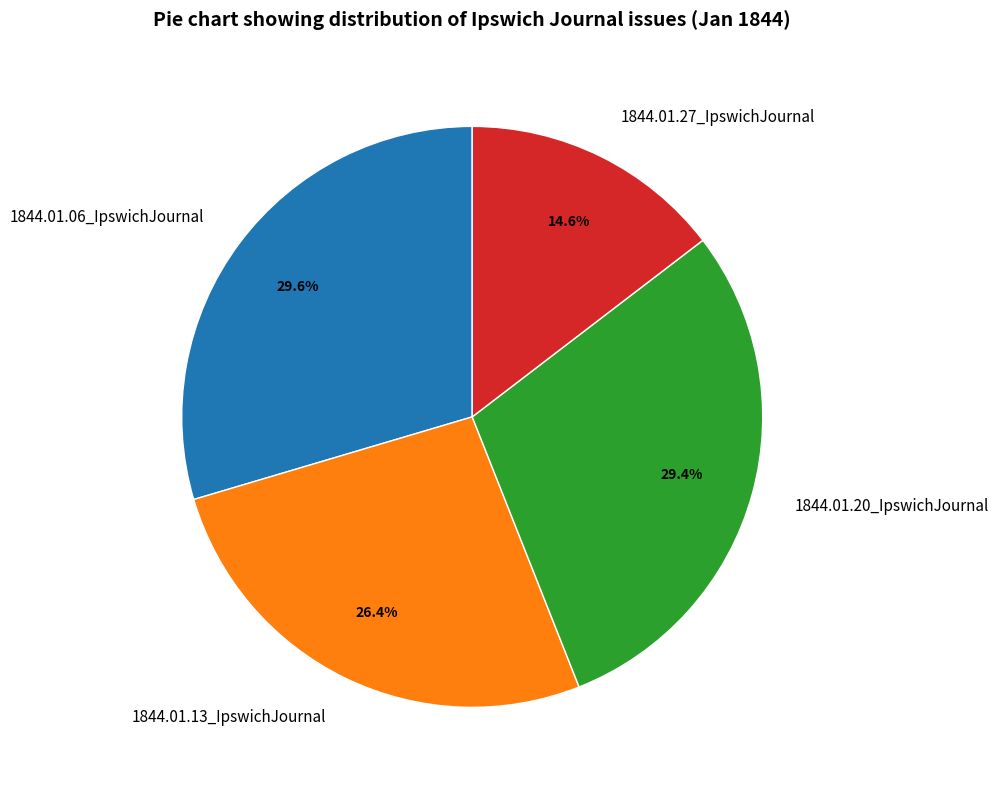

Is it true that 1844.01.13_IpswichJournal is 26% of the pie?

True